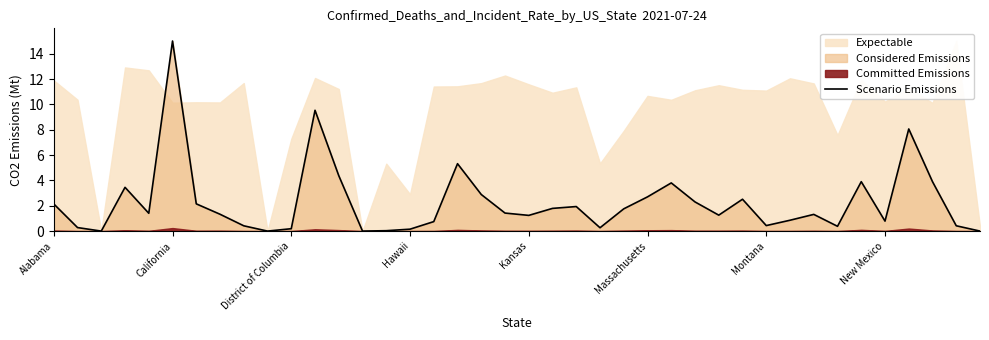

How many data points are above 1?

24